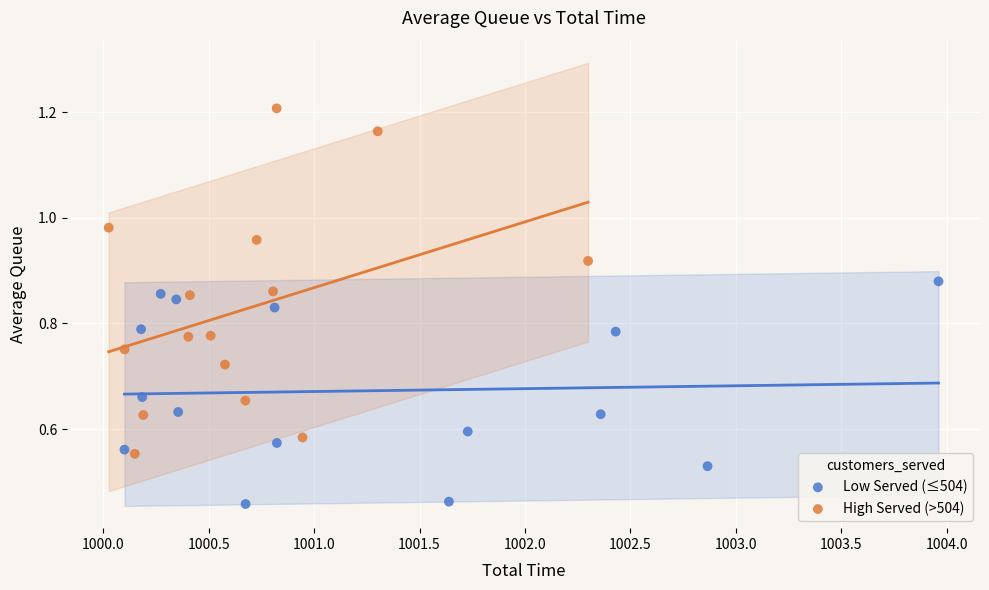

Which series contains the highest Y value?

High Served (>504)